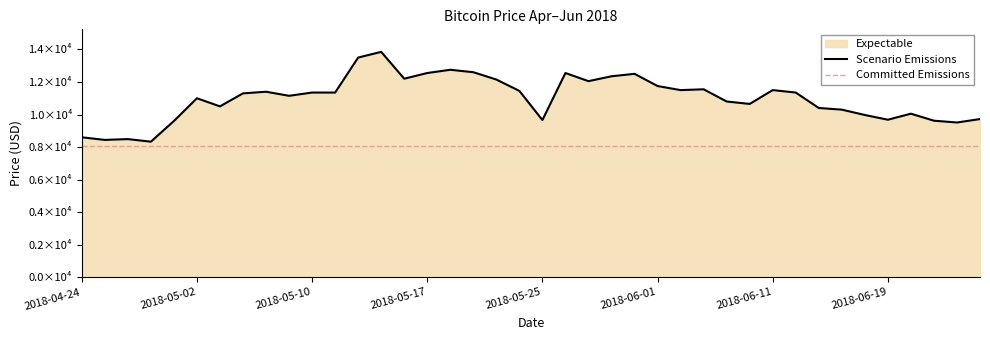

List the labels in order of value, smallest first.

2018-04-27, 2018-04-25, 2018-04-26, 2018-04-24, 2018-06-22, 2018-04-30, 2018-06-21, 2018-05-25, 2018-06-19, 2018-06-25, 2018-06-18, 2018-06-20, 2018-06-15, 2018-06-14, 2018-05-03, 2018-06-08, 2018-06-07, 2018-05-02, 2018-05-09, 2018-05-04, 2018-05-10, 2018-05-11, 2018-06-12, 2018-05-08, 2018-05-24, 2018-06-04, 2018-06-11, 2018-06-05, 2018-06-01, 2018-05-29, 2018-05-23, 2018-05-16, 2018-05-30, 2018-05-31, 2018-05-17, 2018-05-28, 2018-05-21, 2018-05-18, 2018-05-14, 2018-05-15